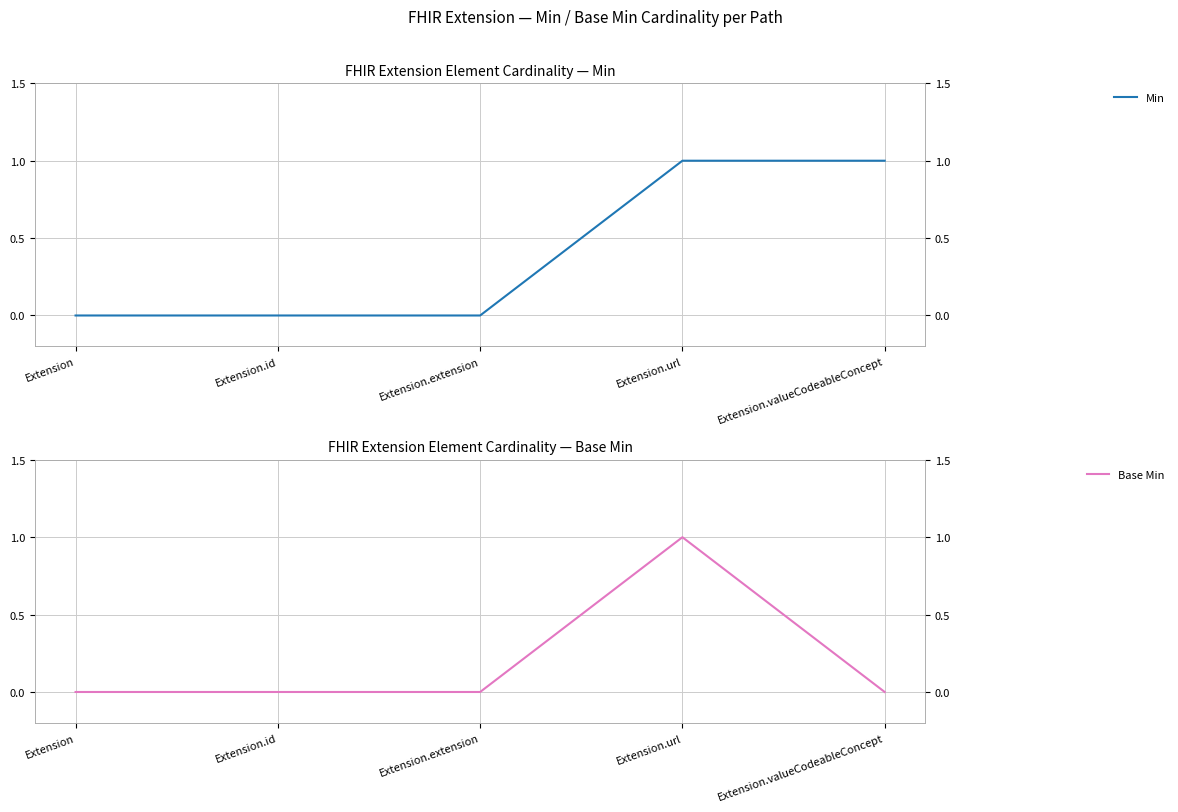

Reading left to right, transcribe all the data shown in this chart.

Min: Extension=0	Extension.id=0	Extension.extension=0	Extension.url=1	Extension.valueCodeableConcept=1
Base Min: Extension=0	Extension.id=0	Extension.extension=0	Extension.url=1	Extension.valueCodeableConcept=0